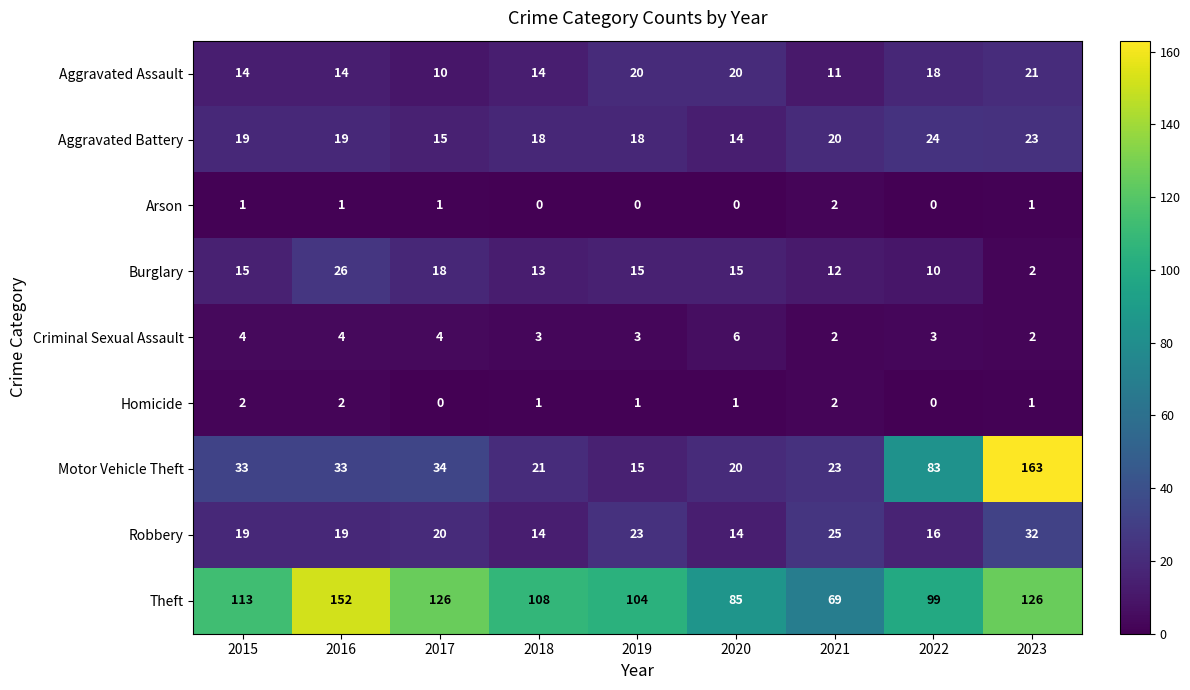

At 2017, list the series in order from largest to smallest.

Theft, Motor Vehicle Theft, Robbery, Burglary, Aggravated Battery, Aggravated Assault, Criminal Sexual Assault, Arson, Homicide